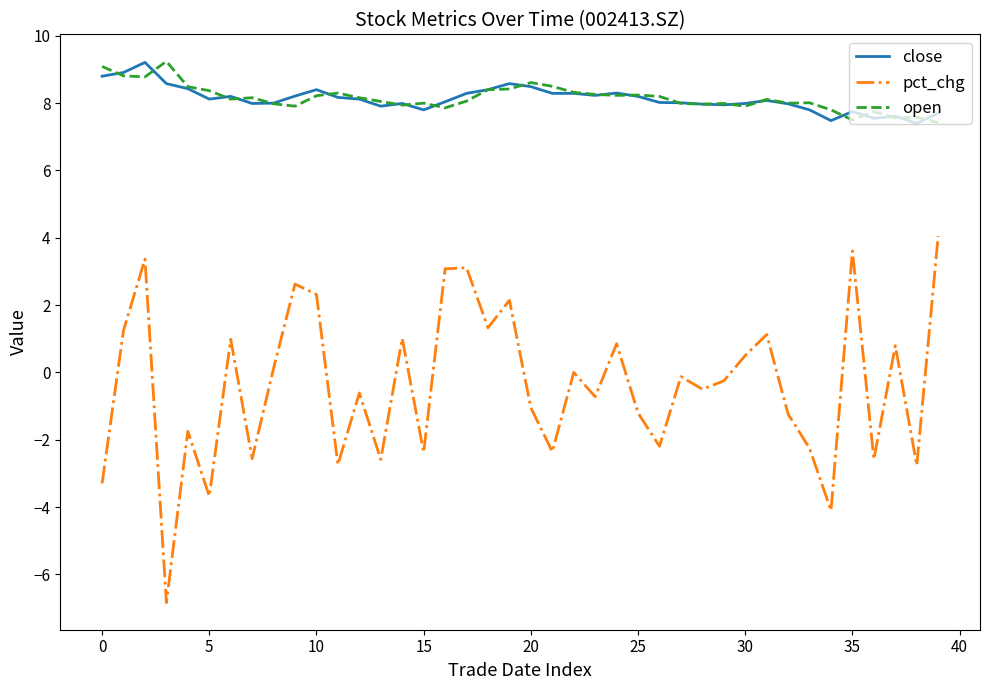

True or false: close and pct_chg cross at least once.

False